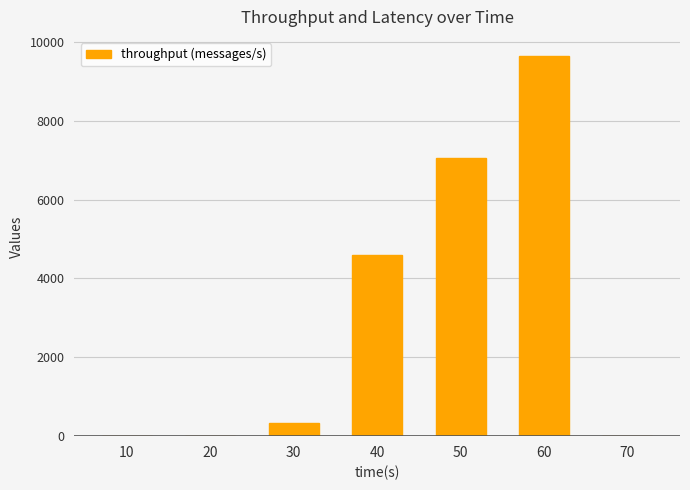

Reading left to right, list all the values displayed in this chart.

0	0	333	4588	7055	9645	0